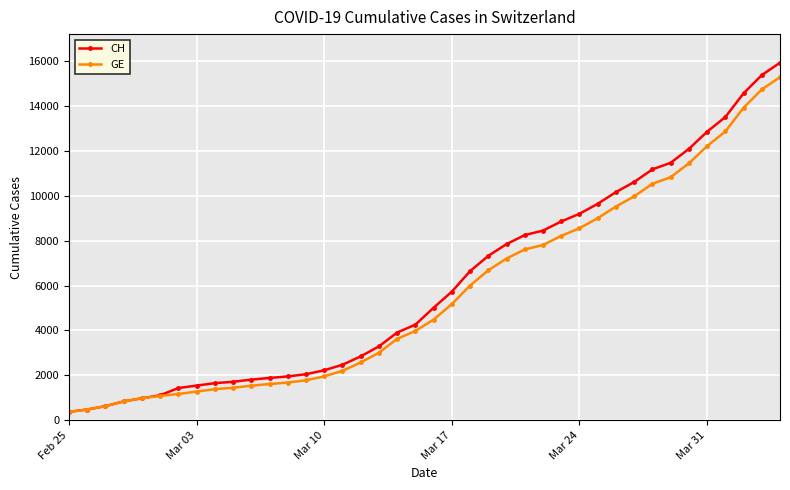

Which series has the largest range (max minus min)?

CH